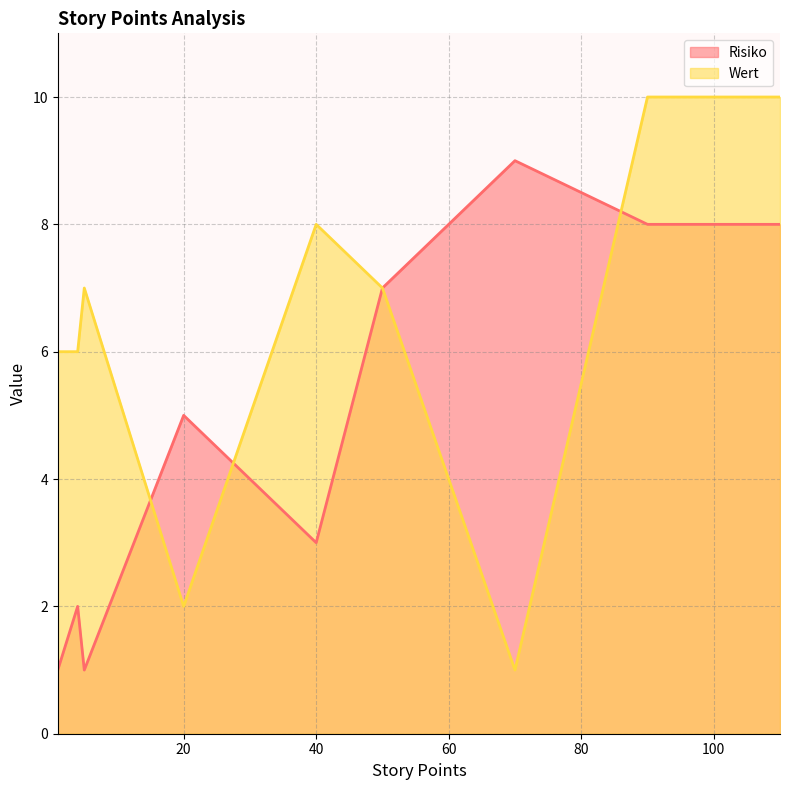

List the labels in order of Risiko value, smallest first.

1, 5, 4, 40, 30, 20, 50, 90, 110, 70